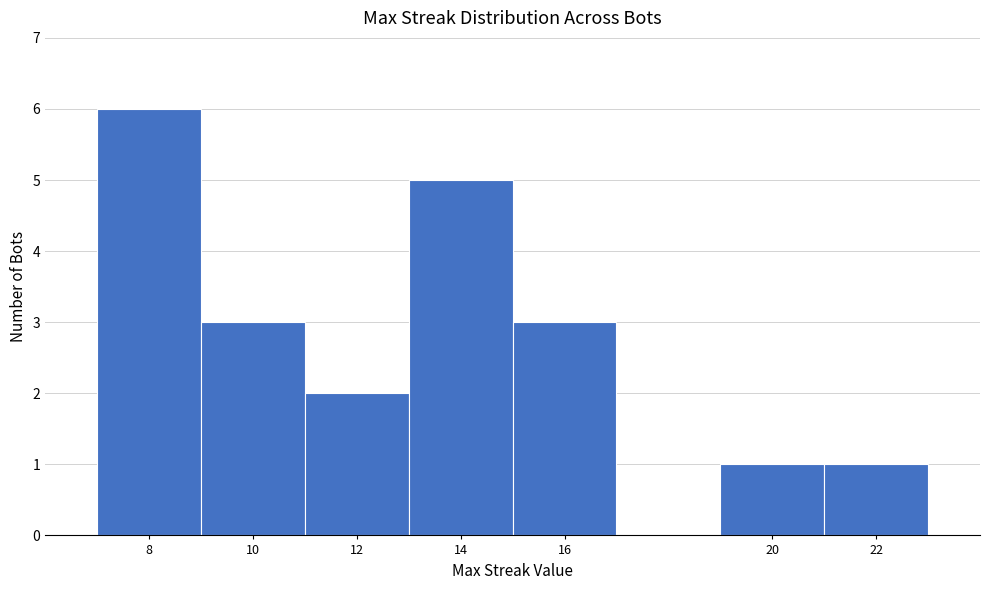

Reading left to right, transcribe this chart: for each bar, give the range it covers on the x-axis and its height. The values are not printed on the chart, so give them approximately, as read against the axis.

7 to 9: 6
9 to 11: 3
11 to 13: 2
13 to 15: 5
15 to 17: 3
17 to 19: 0
19 to 21: 1
21 to 23: 1